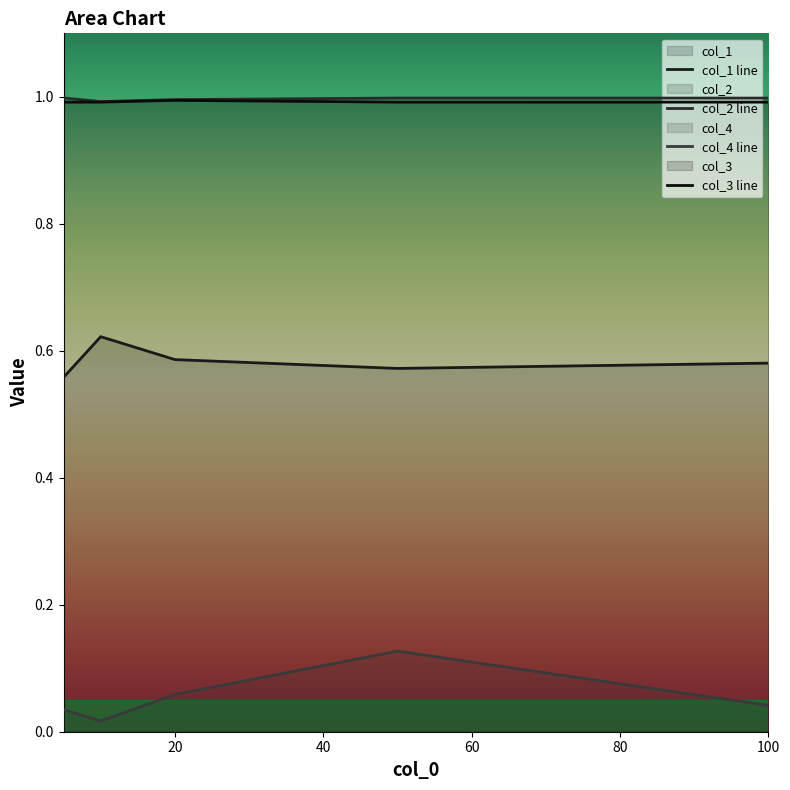

How many col_1 line values are between 0 and 1?

5